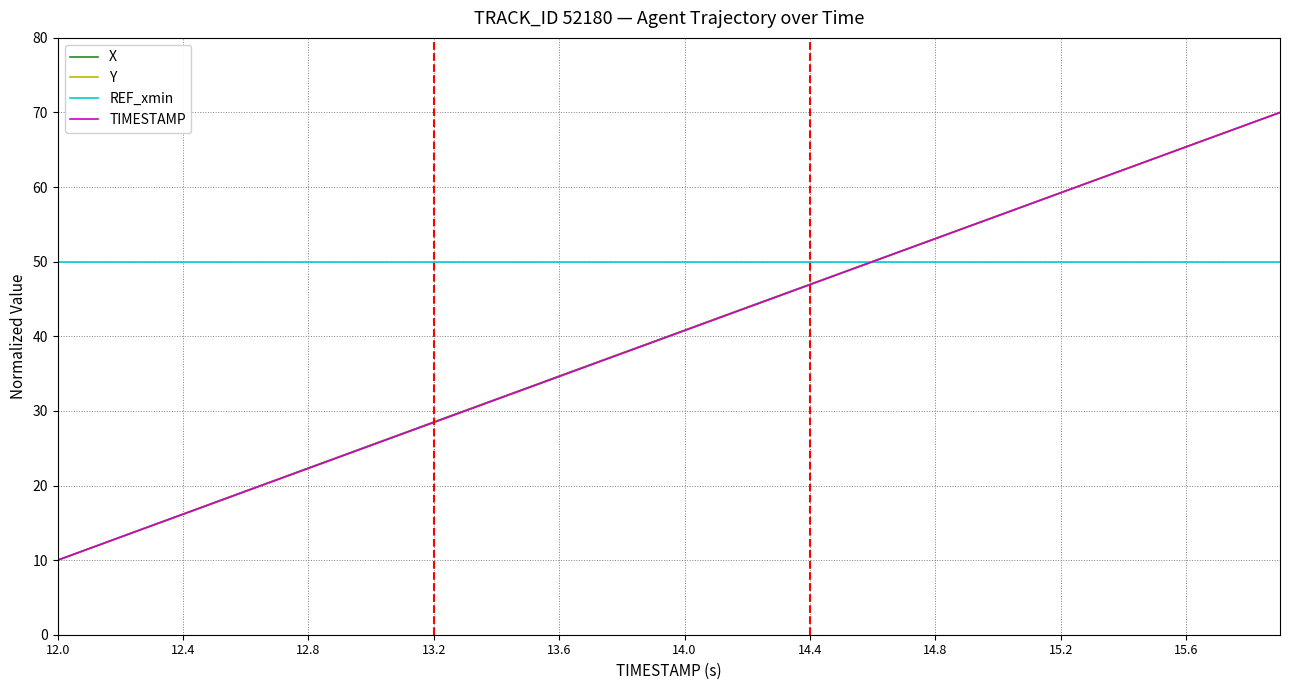

How many lines are shown in the chart?

4